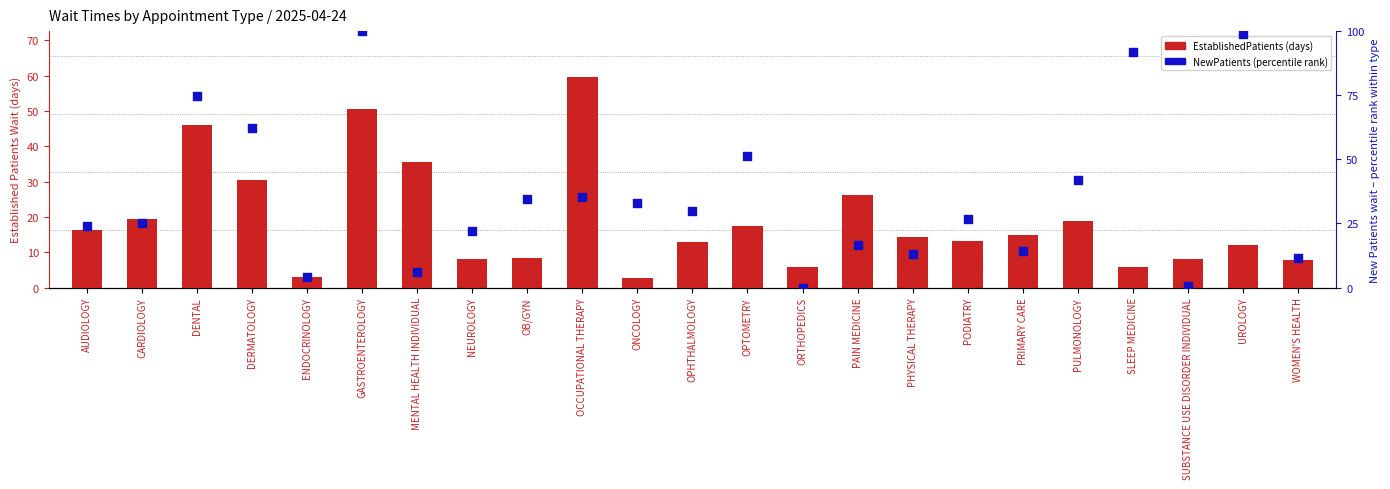

What are all the series names shown in the legend?

EstablishedPatients (days), NewPatients (percentile rank)